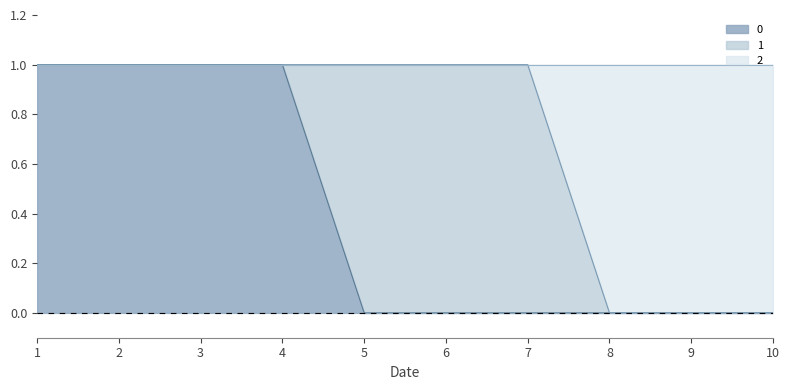

Which category has the lowest value across all series?

5